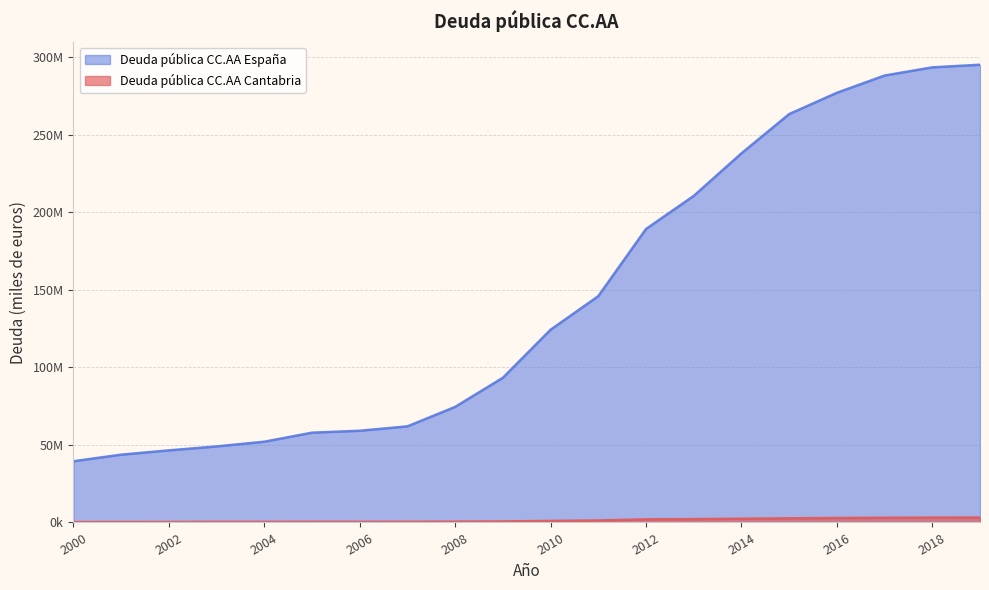

At which label does Deuda pública CC.AA España reach its peak?

2019